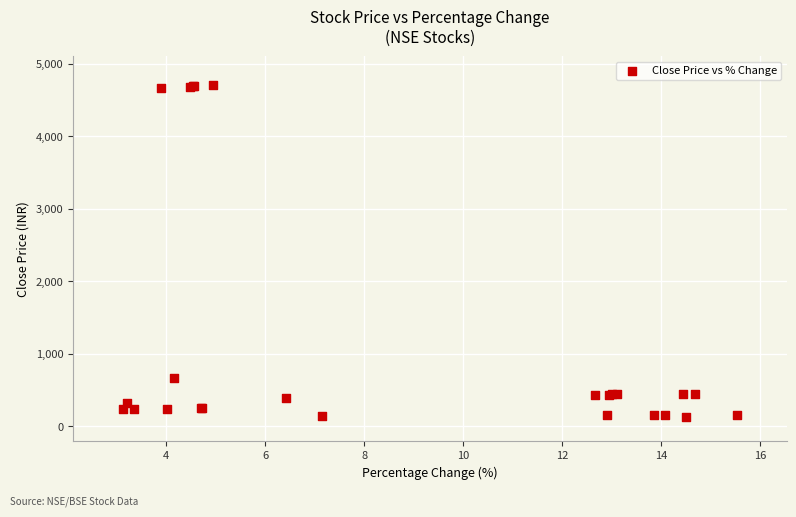

What Y value in the scatter plot is closest to 2414?

668.6